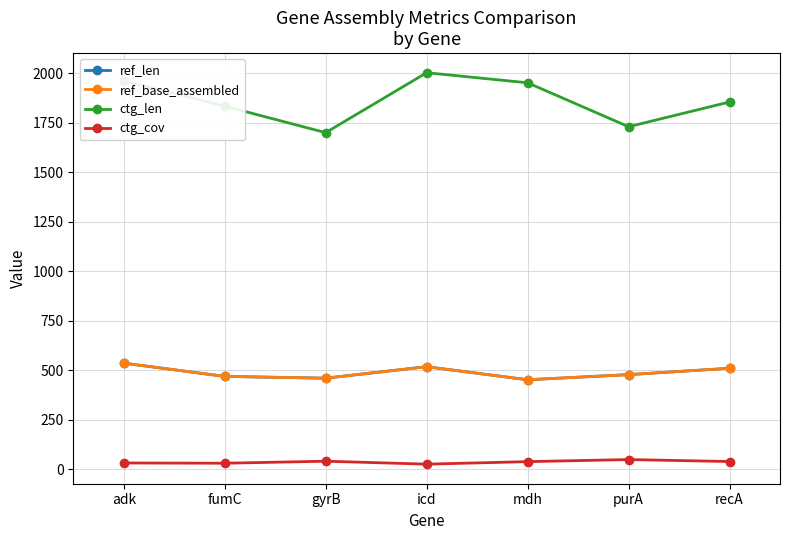

Does the chart have visible grid lines?

Yes